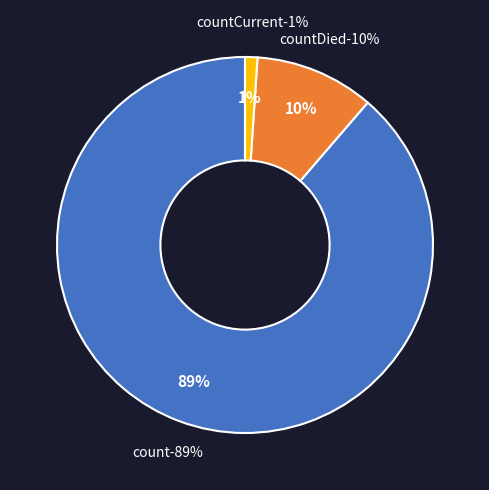

What is the largest slice in the pie chart?

count